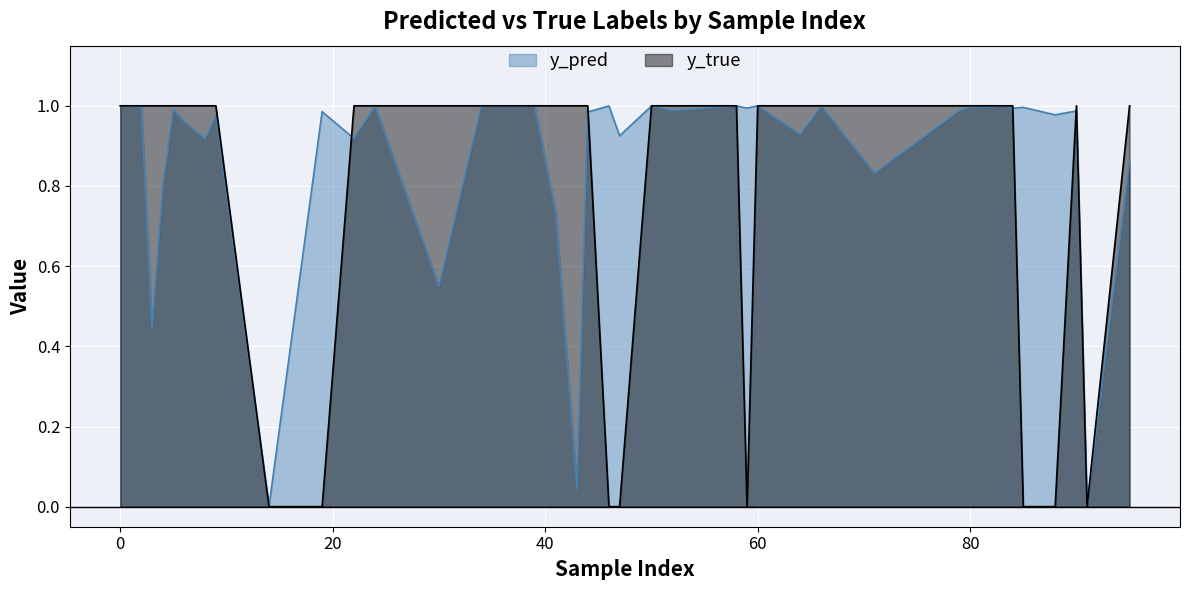

Which label corresponds to the smallest value in the chart?

14